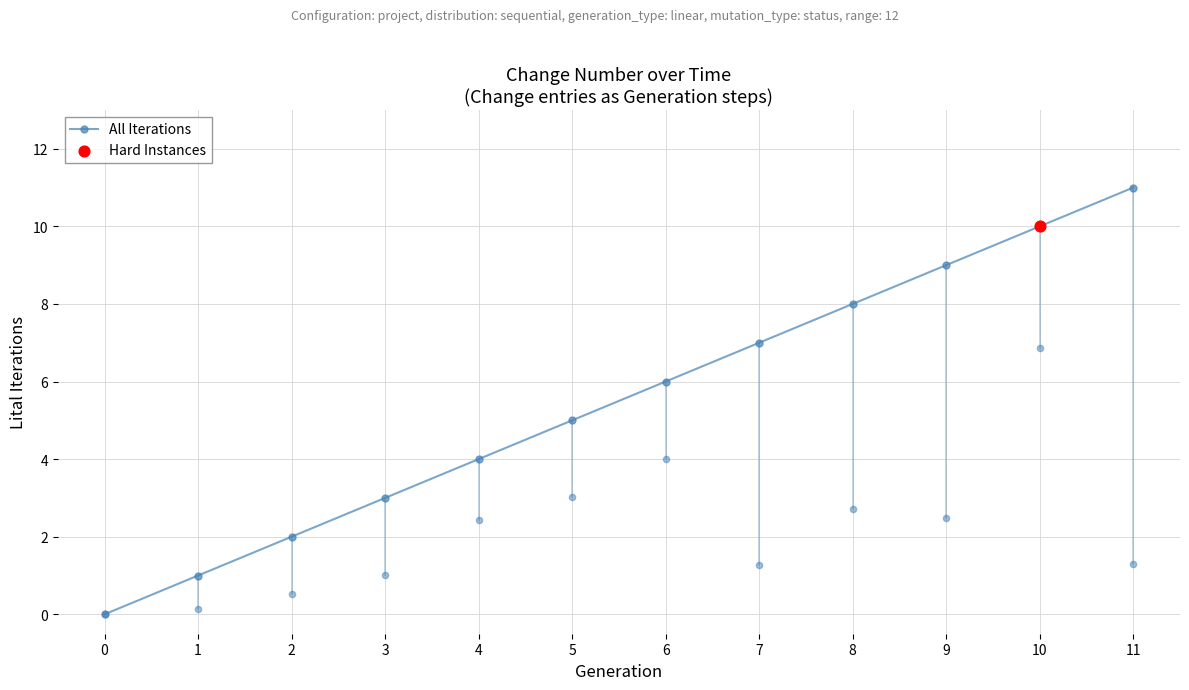

Rank the categories by All Iterations value from lowest to highest.

0, 1, 2, 3, 4, 5, 6, 7, 8, 9, 10, 11